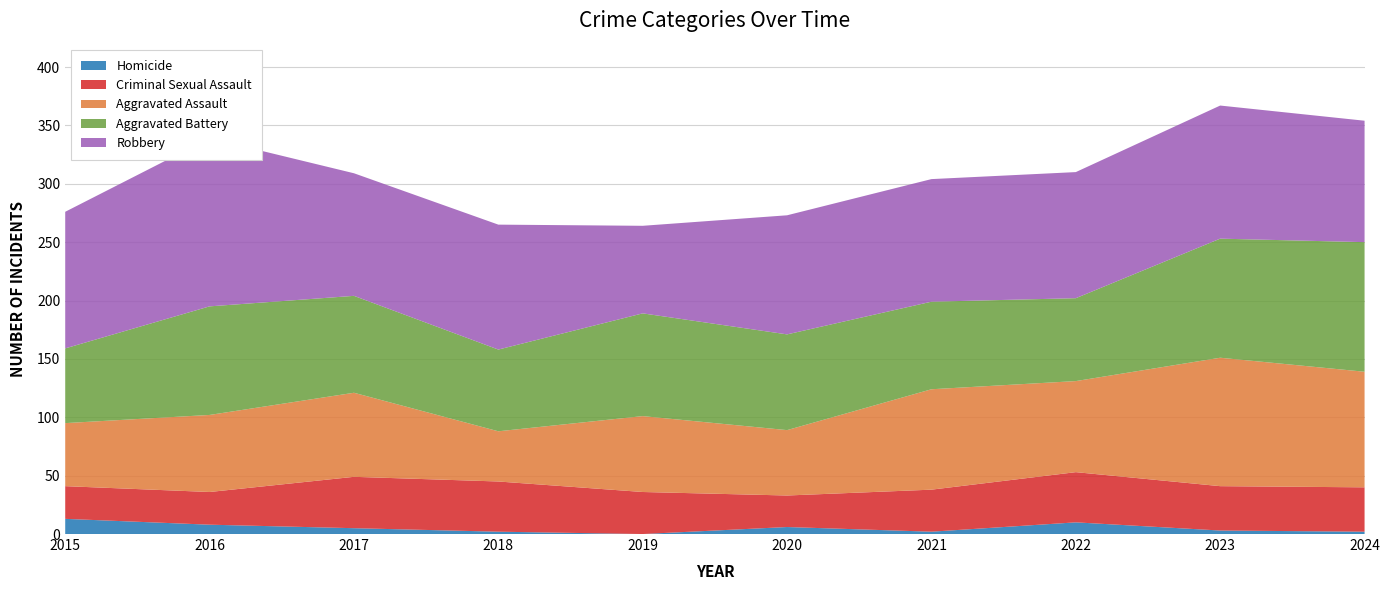

Reading left to right, transcribe all the data shown in this chart.

Aggravated Assault: 54	66	72	43	65	56	86	78	110	99
Aggravated Battery: 64	93	83	70	88	82	75	71	102	111
Criminal Sexual Assault: 28	28	44	43	36	27	36	43	38	38
Homicide: 13	8	5	2	0	6	2	10	3	2
Robbery: 117	144	105	107	75	102	105	108	114	104